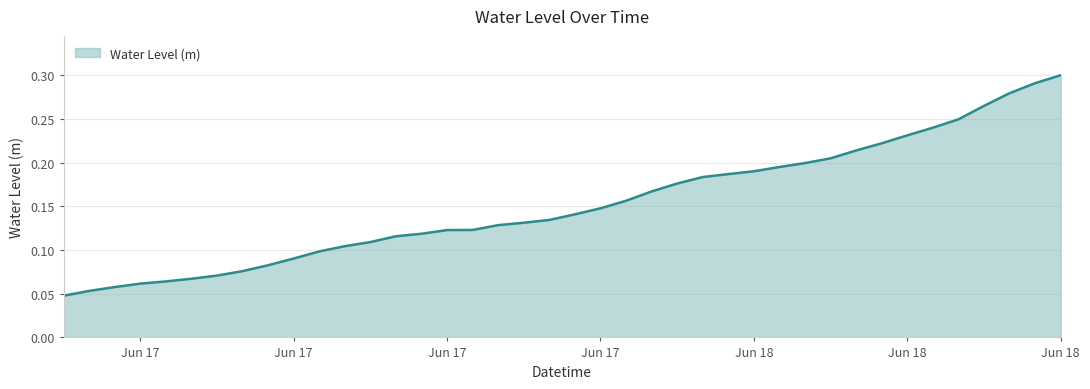

How many lines are shown in the chart?

1